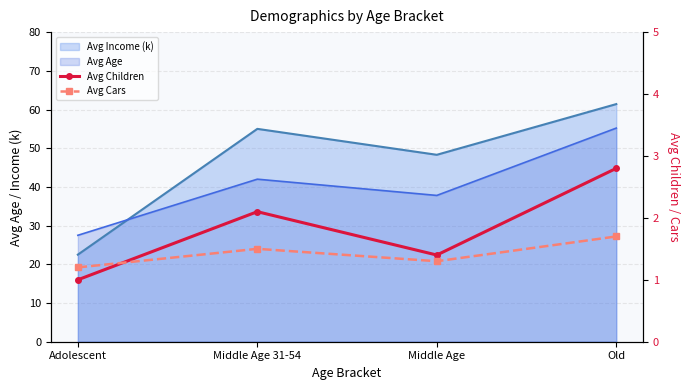

The value of Avg Children at Middle Age 31-54 is 2.1. True or false?

True